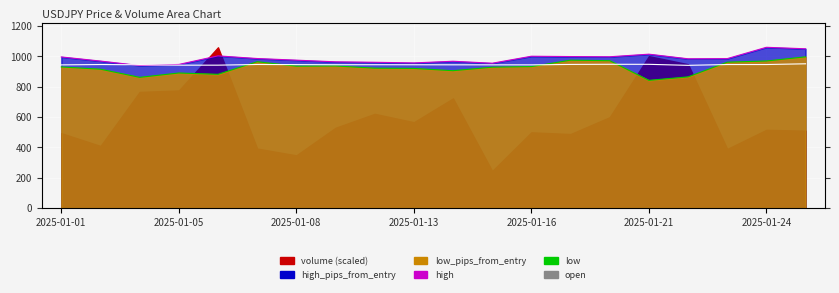

How many times do open and low cross each other?

5